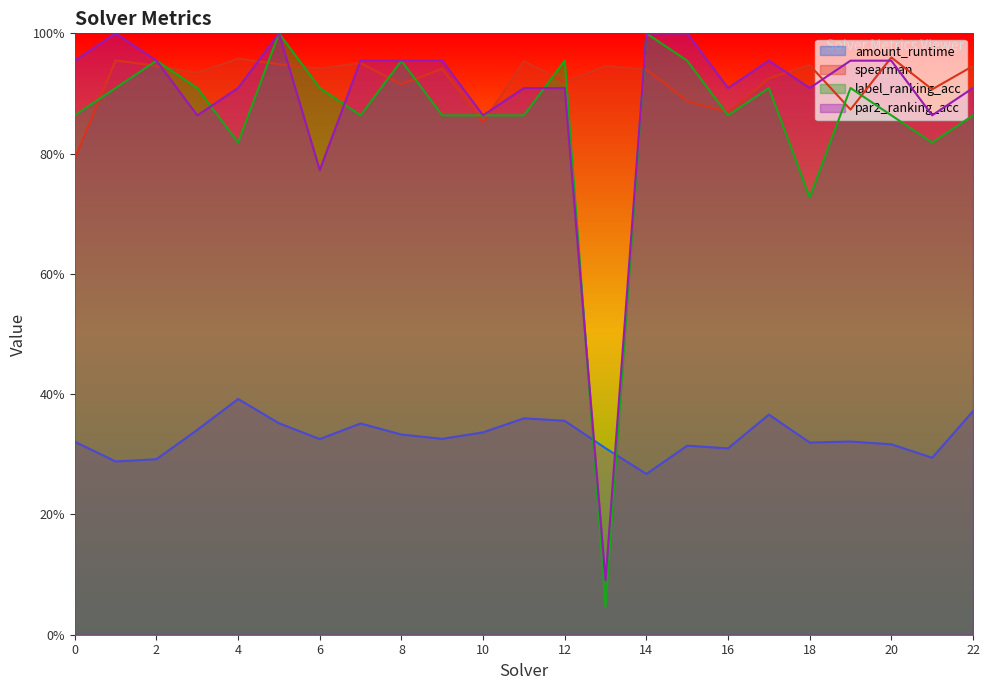

Rank the series by their maximum value, from lowest to highest.

amount_runtime, spearman, label_ranking_acc, par2_ranking_acc